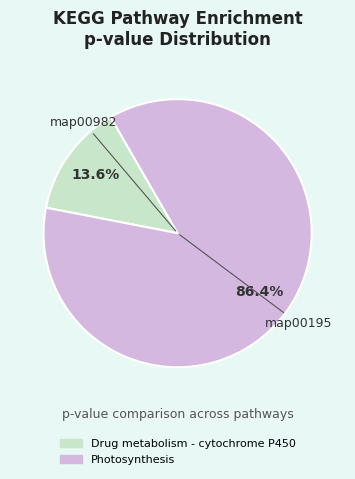

What is the total percentage of map00982 and map00195?

100.0%